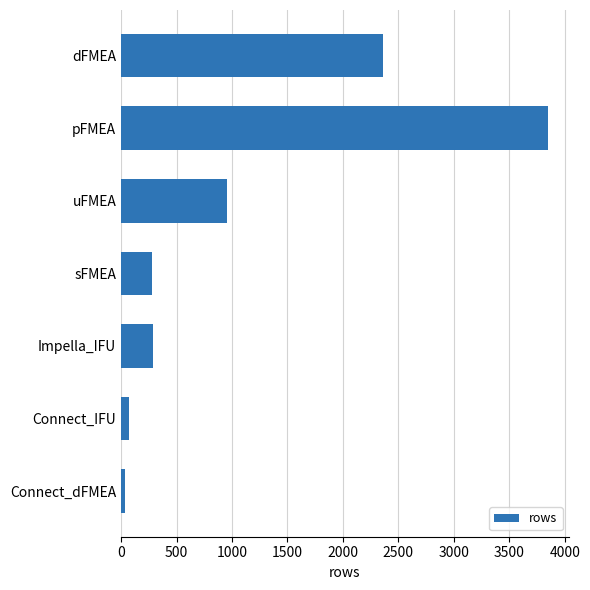

Which label corresponds to the largest value in the chart?

pFMEA